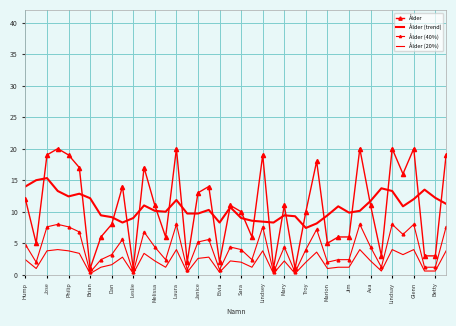

True or false: Ålder (20%) and Ålder (40%) cross at least once.

False